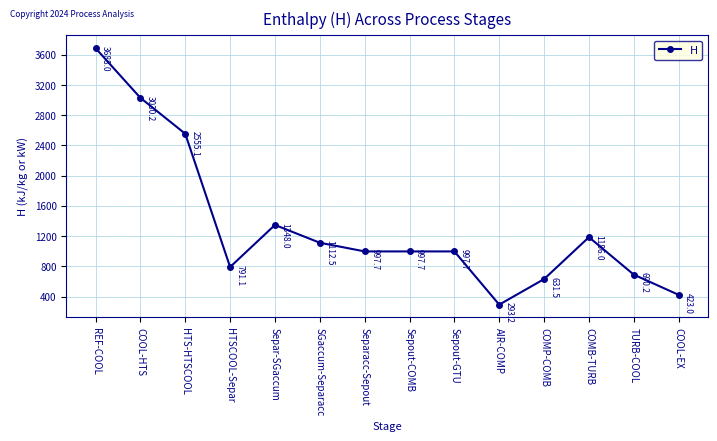

Where is the first local minimum?

HTSCOOL-Separ